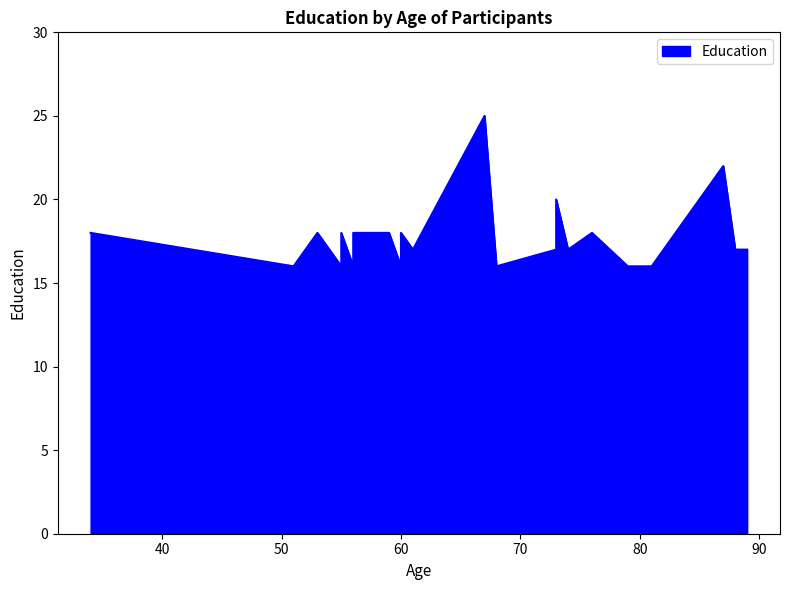

How many interior local valleys (lower than both neighbors) does the data have?

6